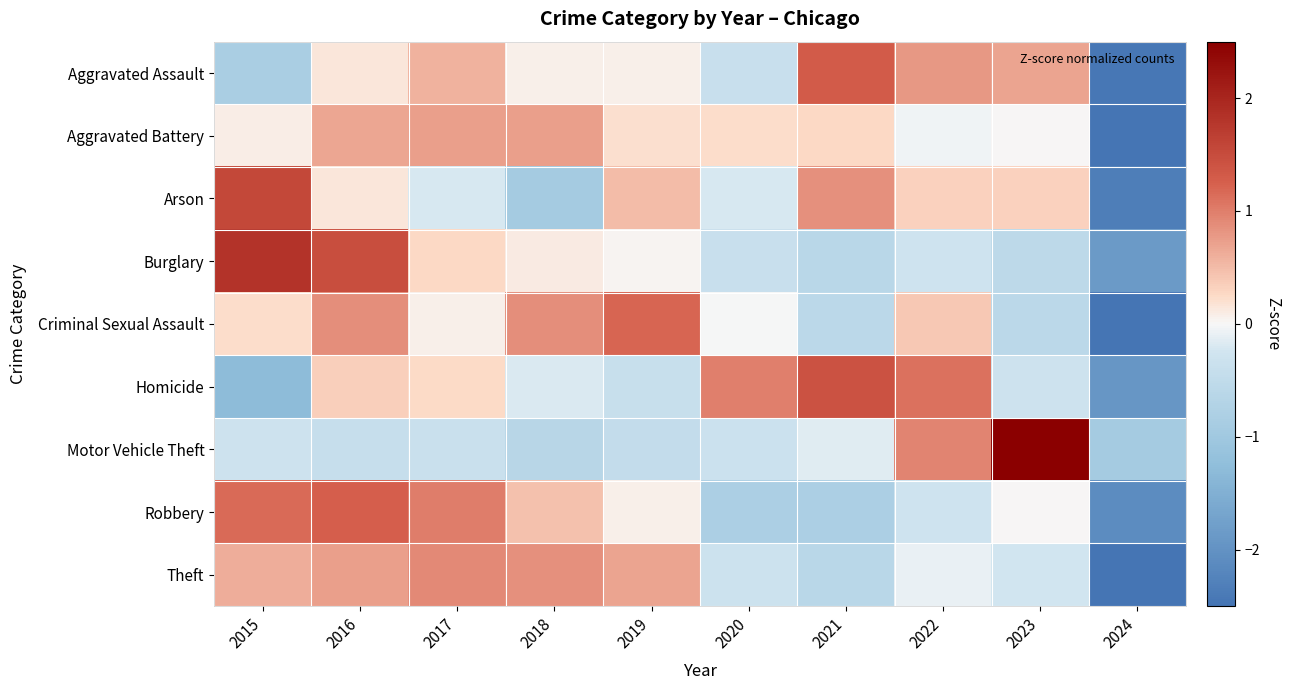

At which category is the sum across all series the highest?

2016